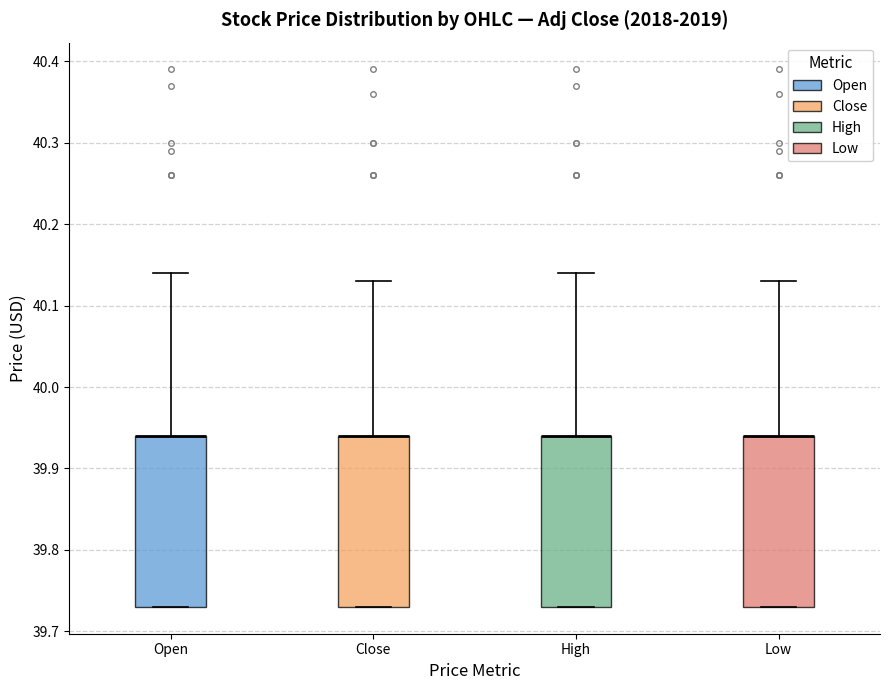

Reading left to right, transcribe this box plot: for each box, give where its median line is, the range the box spans, and where its two whiskers end, as read against the y-axis. The values are not printed on the chart, so give them approximately, as read against the axis.

Open: median 39.94 (drawn on the box's upper edge), box 39.73 to 39.94, whiskers 39.73 to 40.14
Close: median 39.94 (drawn on the box's upper edge), box 39.73 to 39.94, whiskers 39.73 to 40.13
High: median 39.94 (drawn on the box's upper edge), box 39.73 to 39.94, whiskers 39.73 to 40.14
Low: median 39.94 (drawn on the box's upper edge), box 39.73 to 39.94, whiskers 39.73 to 40.13